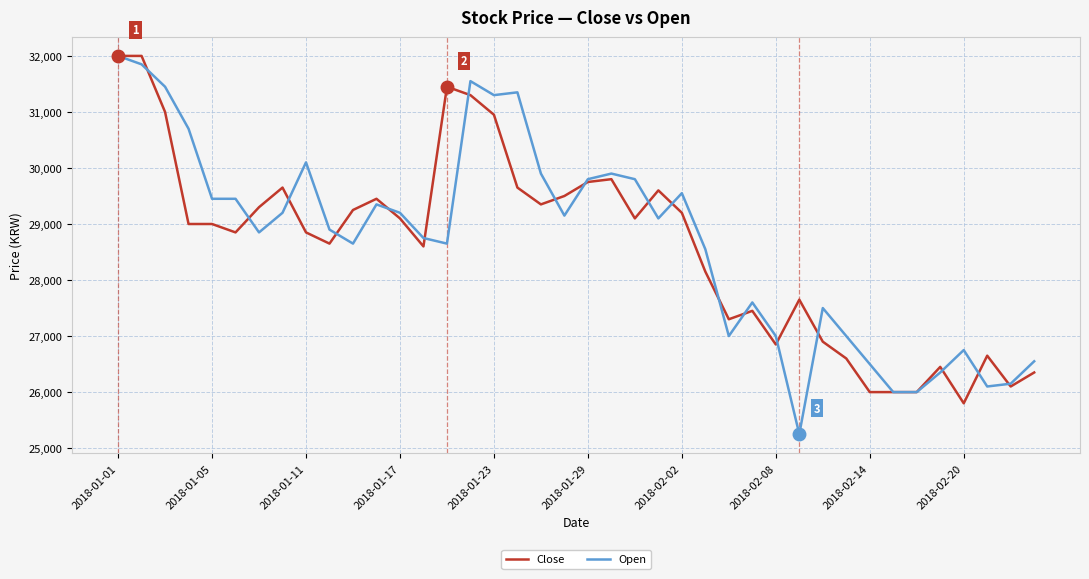

Which series has the widest spread of values?

Open